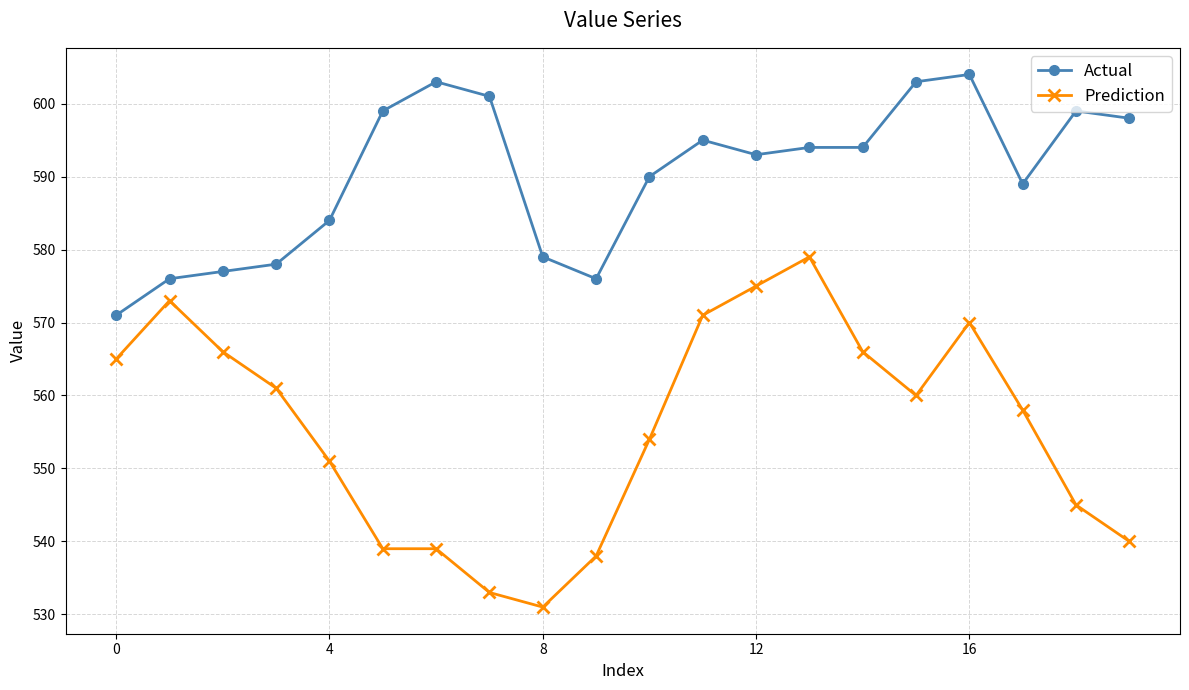

What is the sum of all Prediction values?

11114